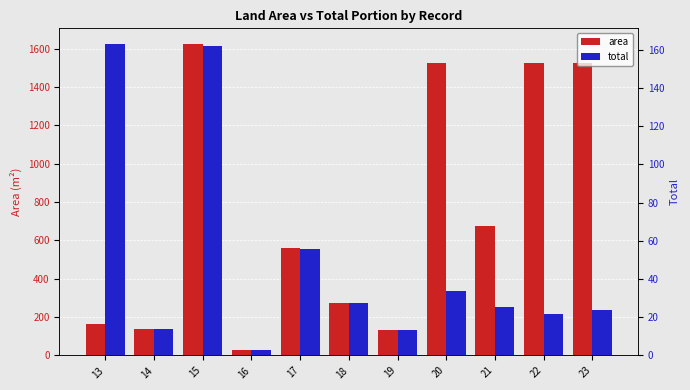

How many groups of bars are there?

11